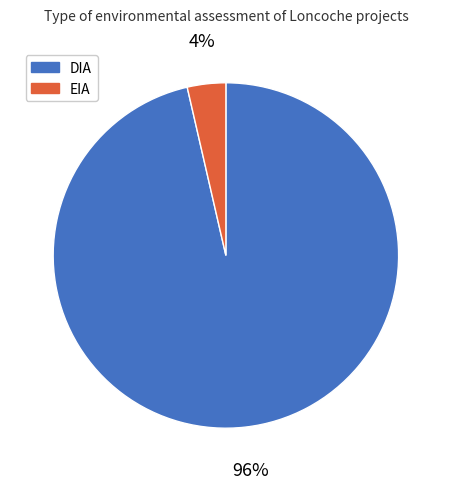

What percentage is the EIA slice, to the nearest percent?

4%